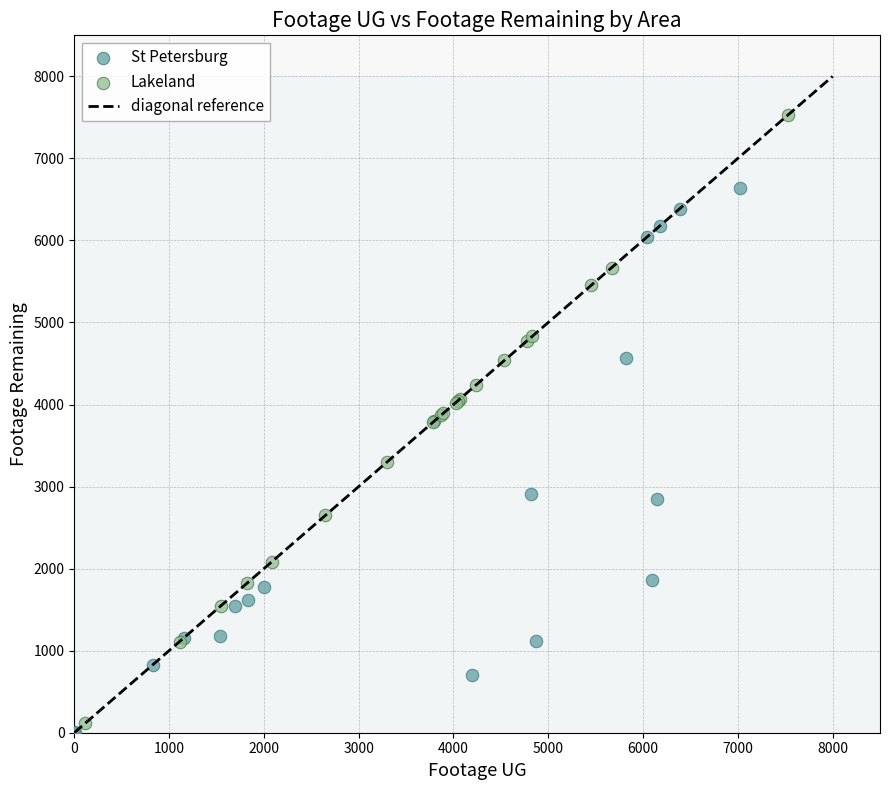

Which series reaches the minimum Y coordinate?

St Petersburg